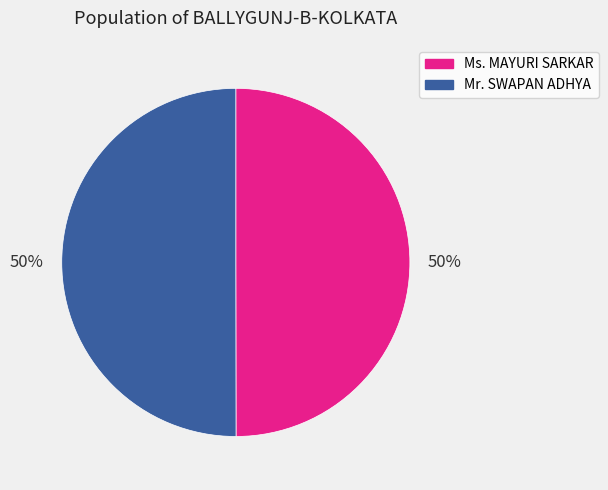

To the nearest percent, what portion does Mr. SWAPAN ADHYA represent?

50%